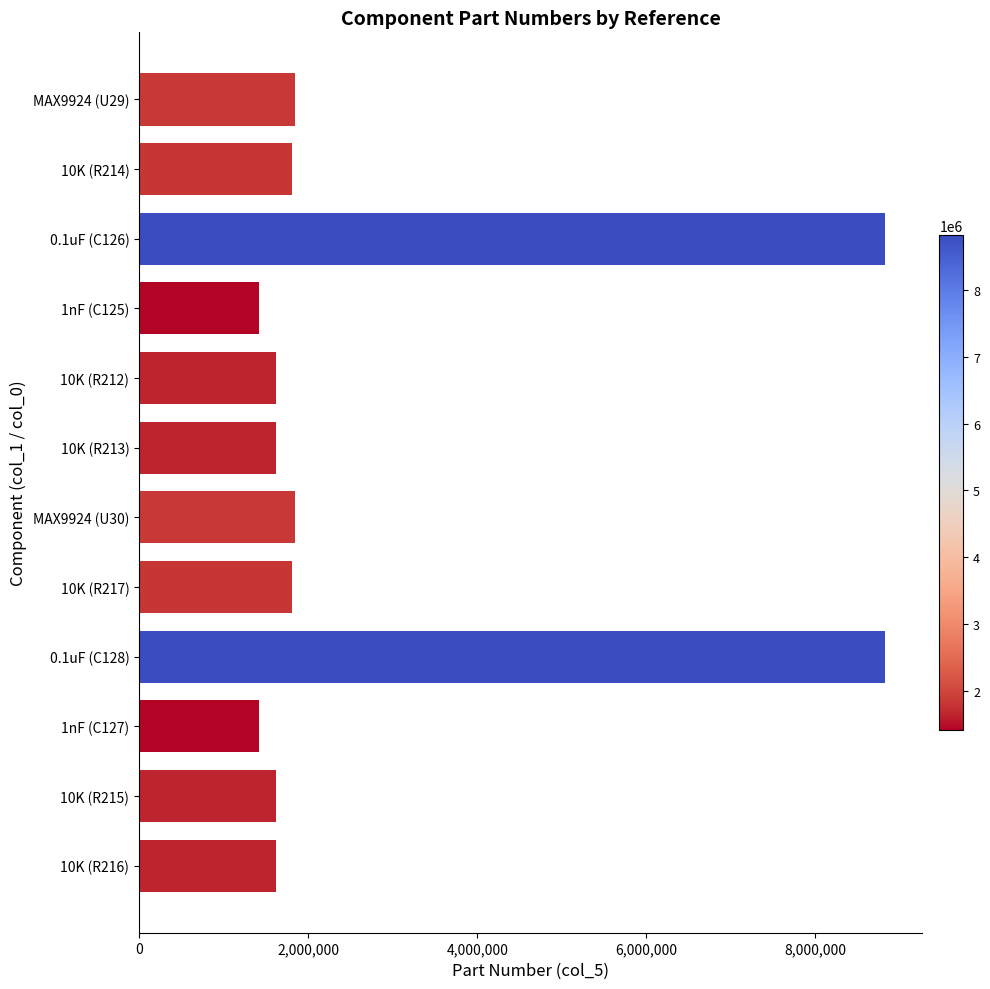

What is the greatest value displayed?

8820120